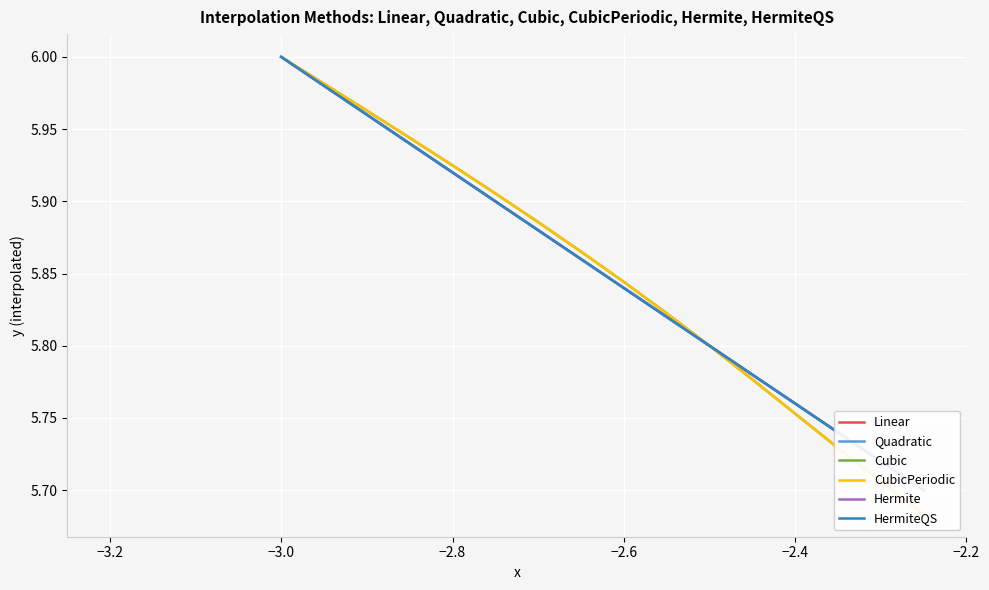

How many lines are shown in the chart?

6